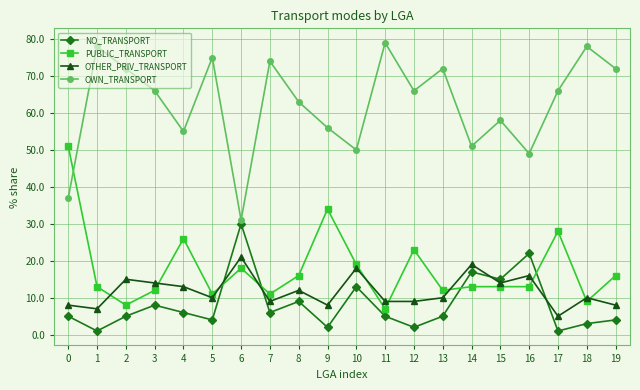

True or false: NO_TRANSPORT has more than 1 points higher than both neighbors.

True